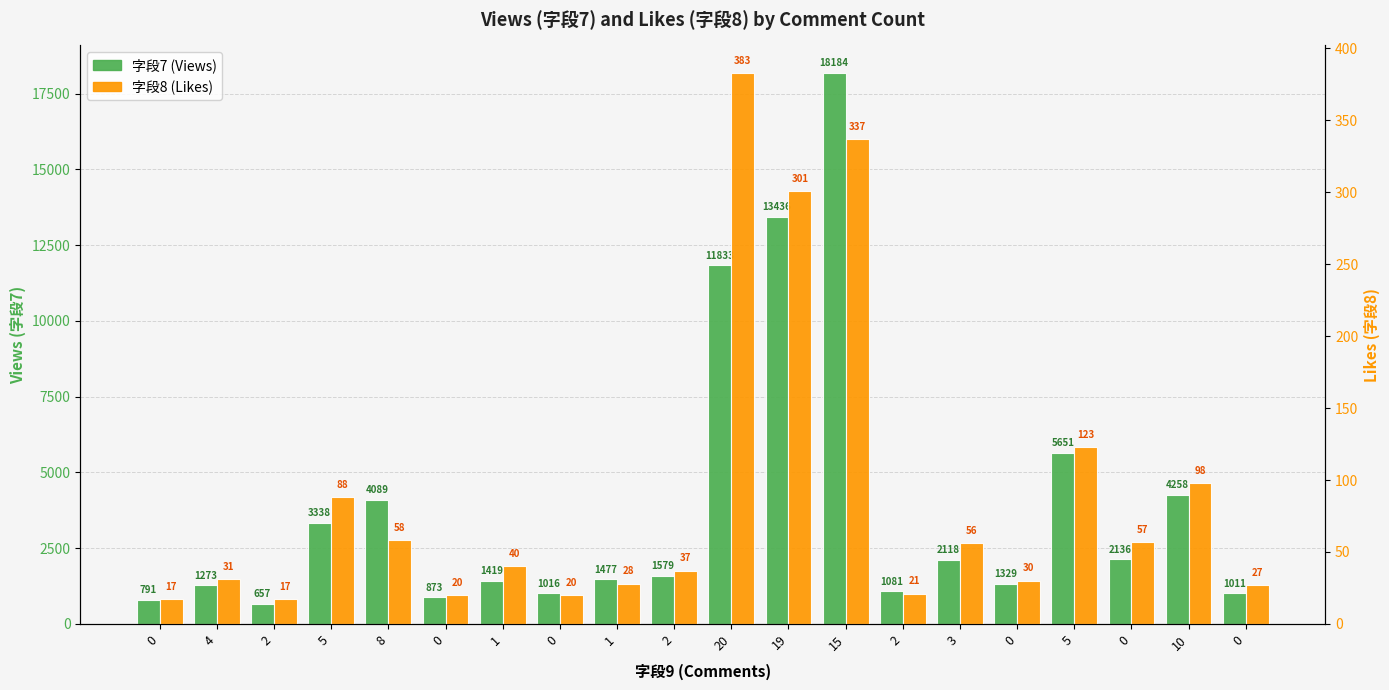

What is the difference between the maximum and minimum values in the 字段7 (Views) series?

17527